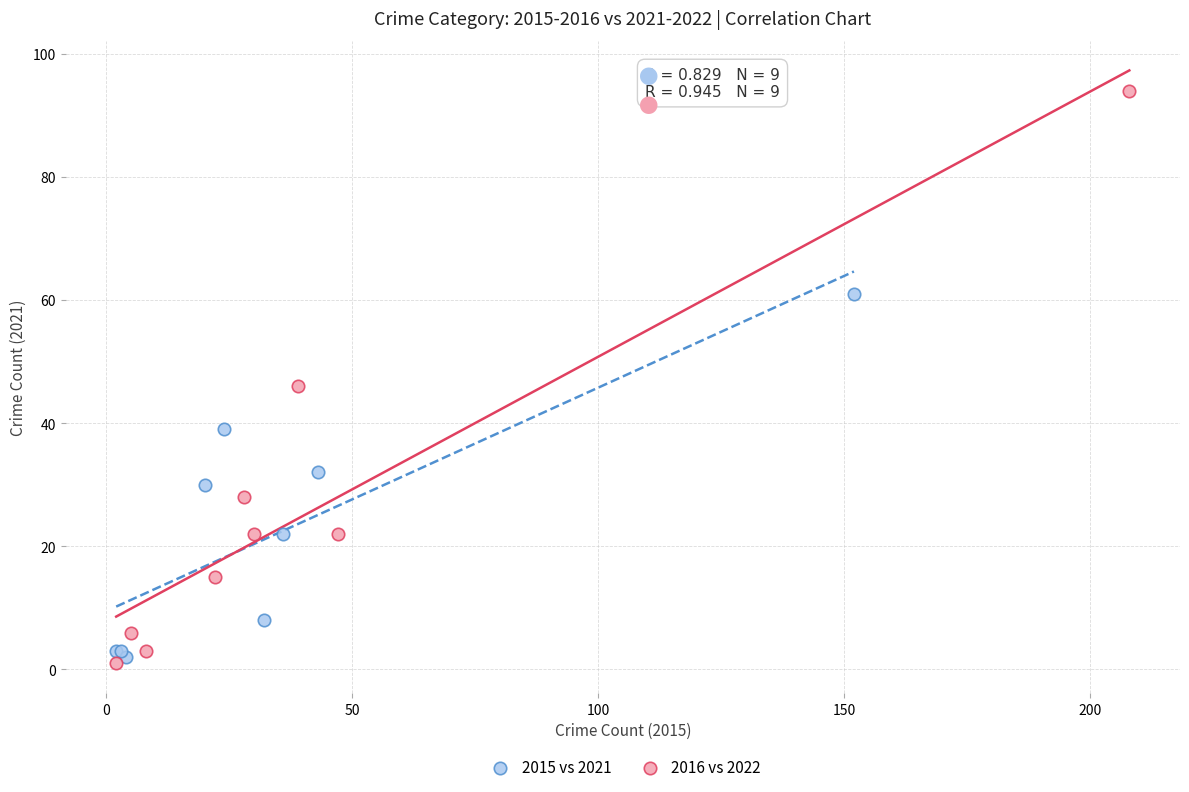

Which series has the widest spread of Y values?

2016 vs 2022